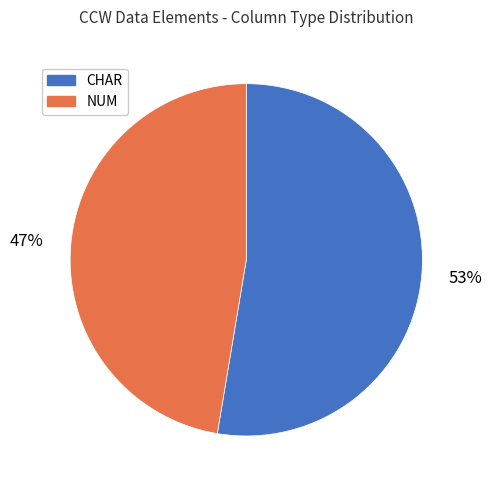

The CHAR slice represents 80% of the pie. True or false?

False